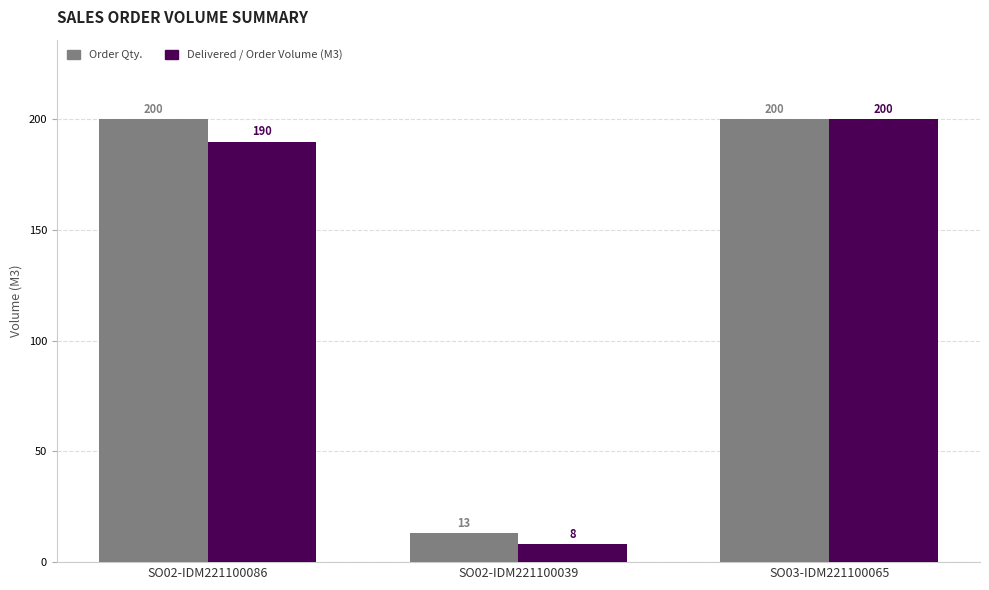

What is the sum of all Delivered / Order Volume (M3) values?

398